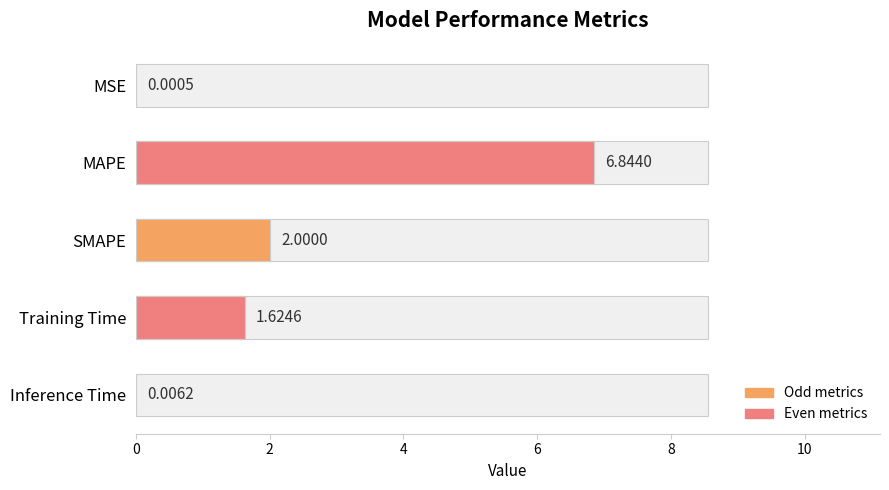

What is the difference between the maximum and minimum values?

6.8